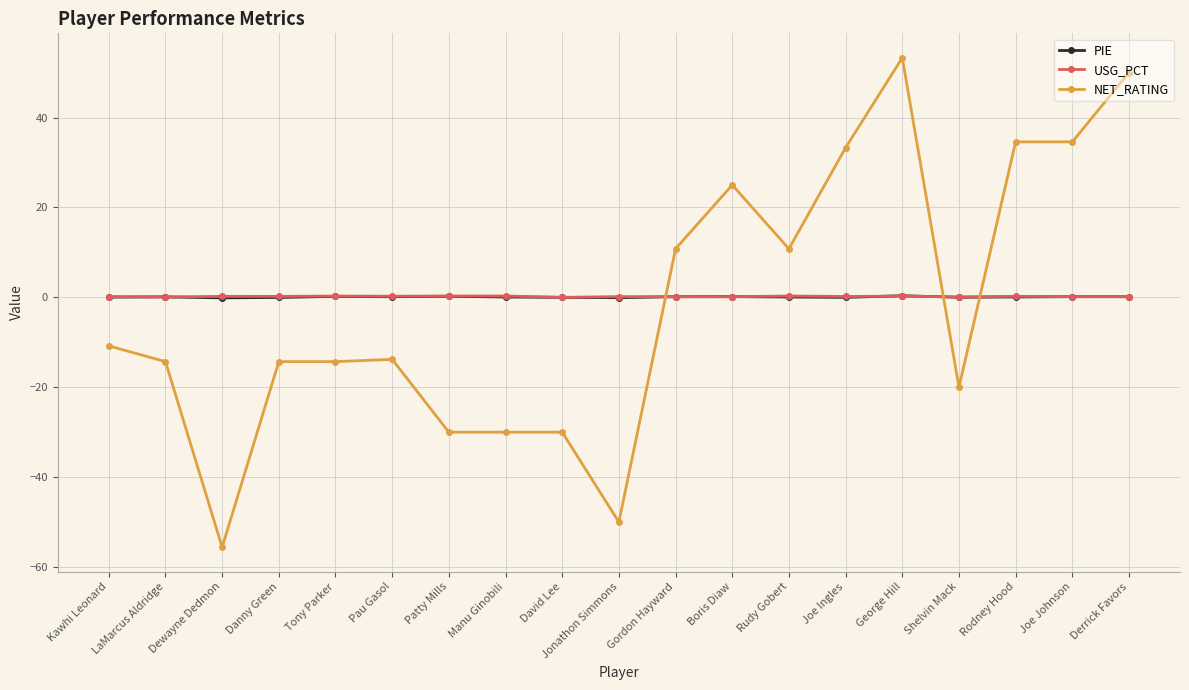

Is the value of USG_PCT at Pau Gasol greater than the value of NET_RATING at Joe Johnson?

No